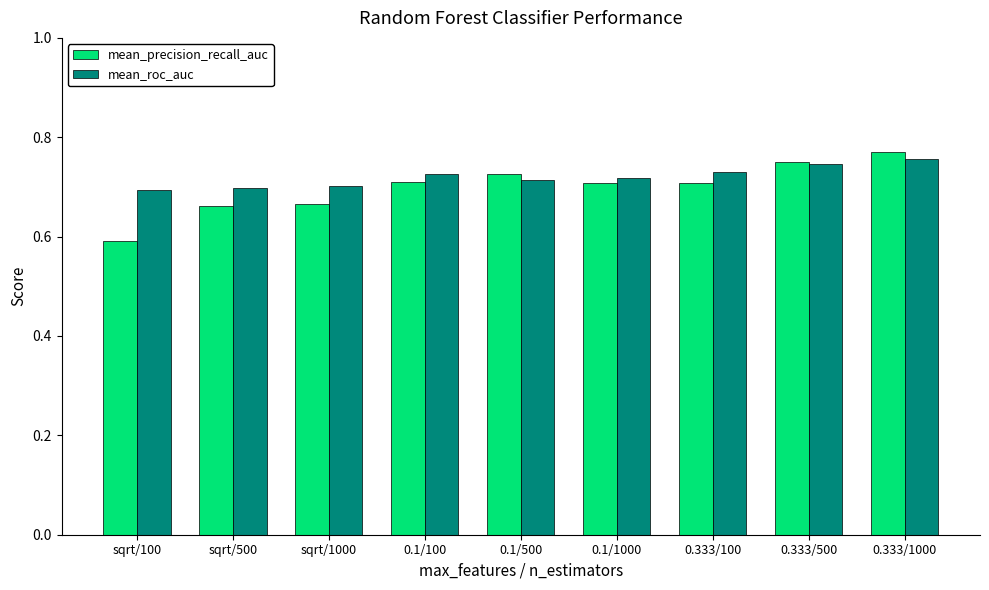

What is the sum of the mean_roc_auc values at 0.1/500 and 0.333/100?

1.4